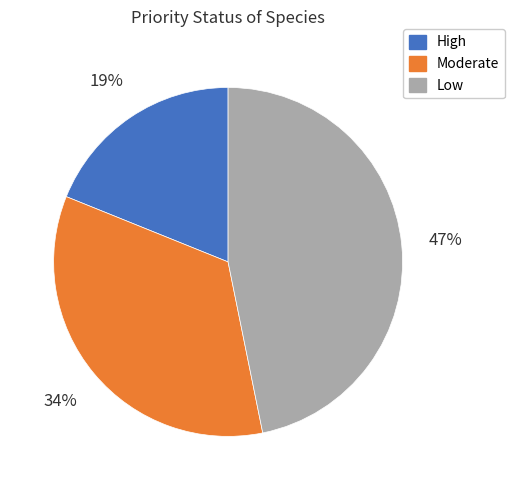

Does High represent more than half of the total?

No